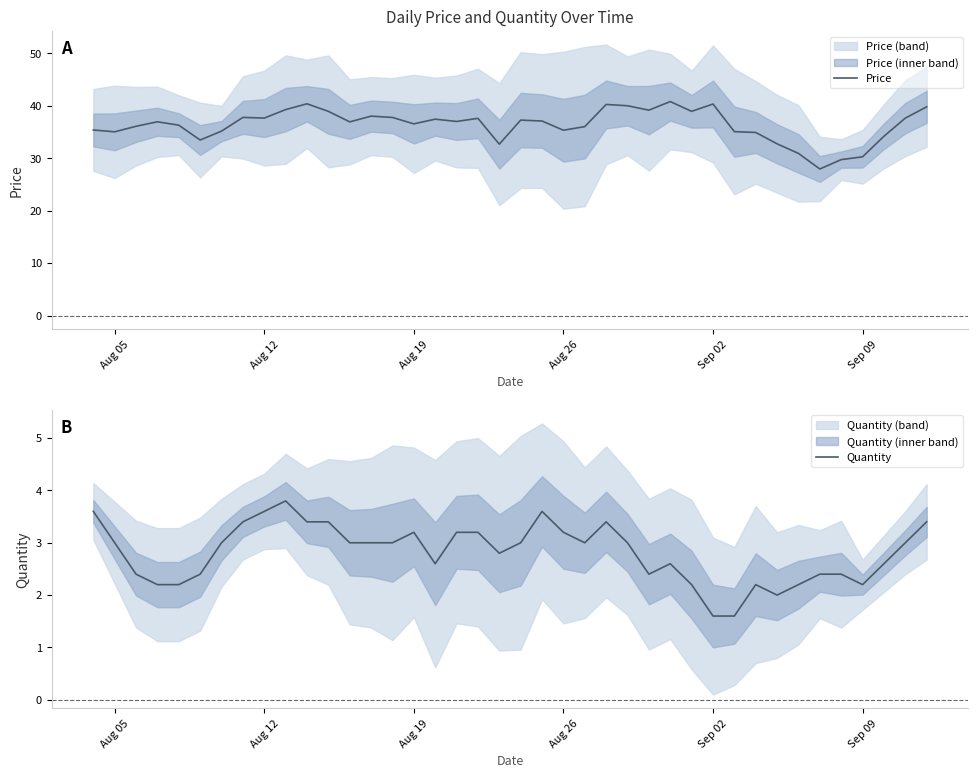

What is the highest value of the Price series?

40.8